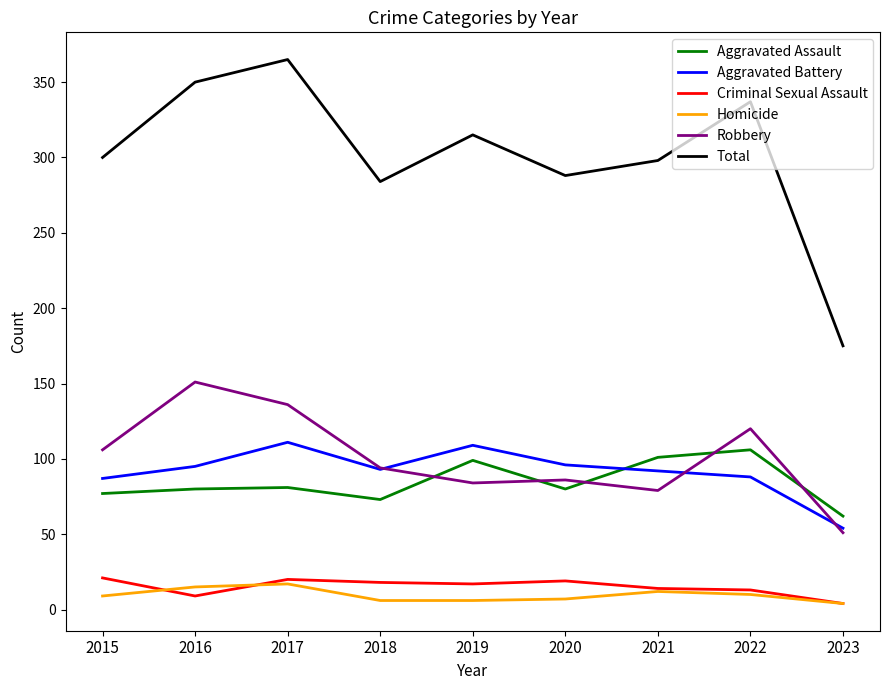

At which category does Aggravated Battery reach its first local peak?

2017